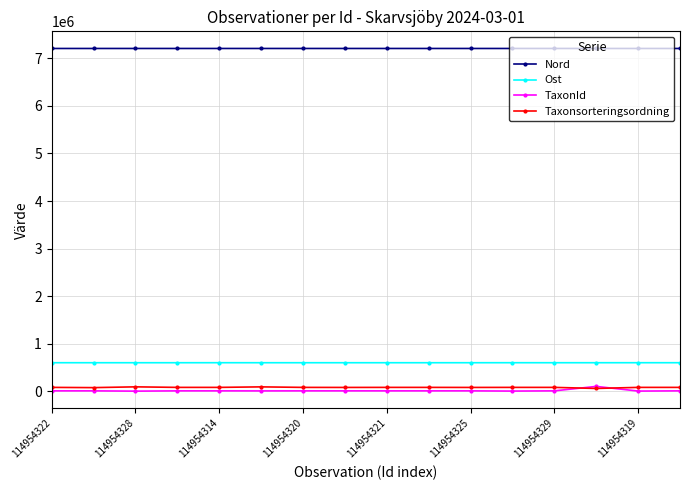

True or false: TaxonId and Ost cross at least once.

False